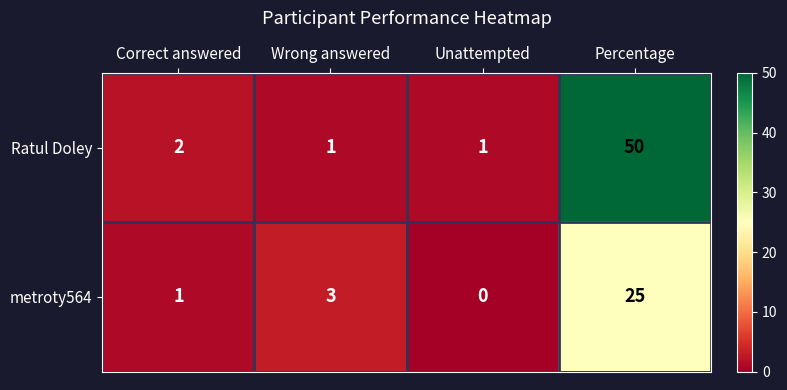

Reading left to right, extract all data points from this chart.

Ratul Doley: Correct answered=2	Wrong answered=1	Unattempted=1	Percentage=50
metroty564: Correct answered=1	Wrong answered=3	Unattempted=0	Percentage=25